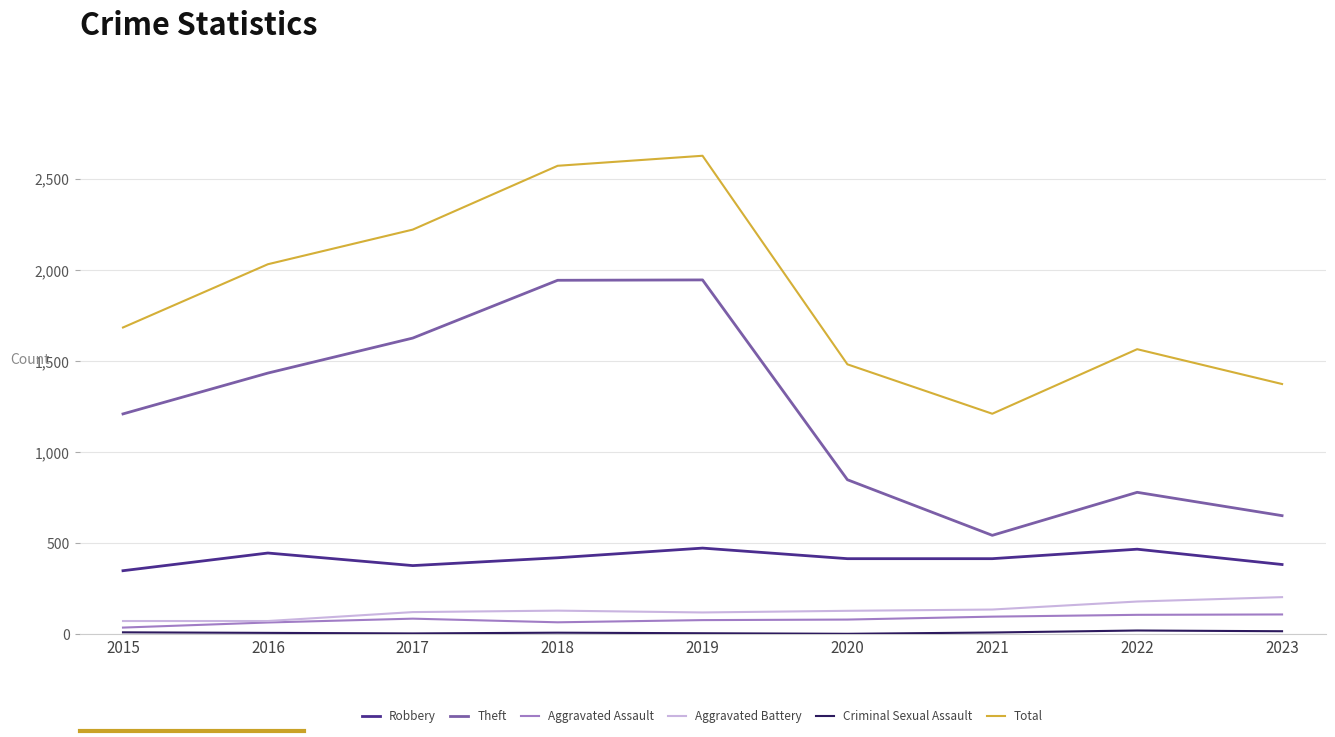

True or false: Theft and Total intersect in this chart.

False